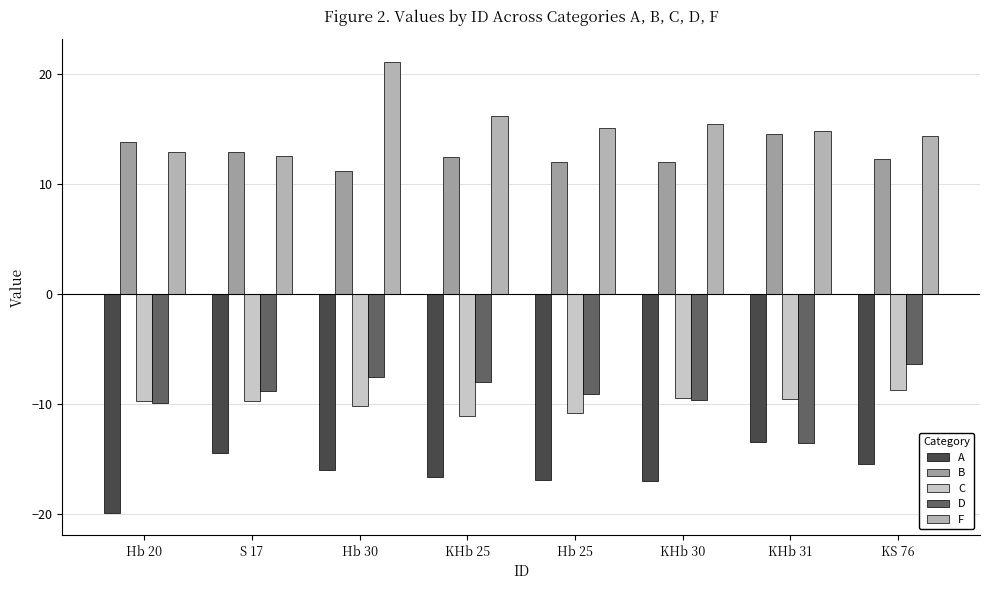

What is the difference between the highest and lowest values at Hb 25?

32.1